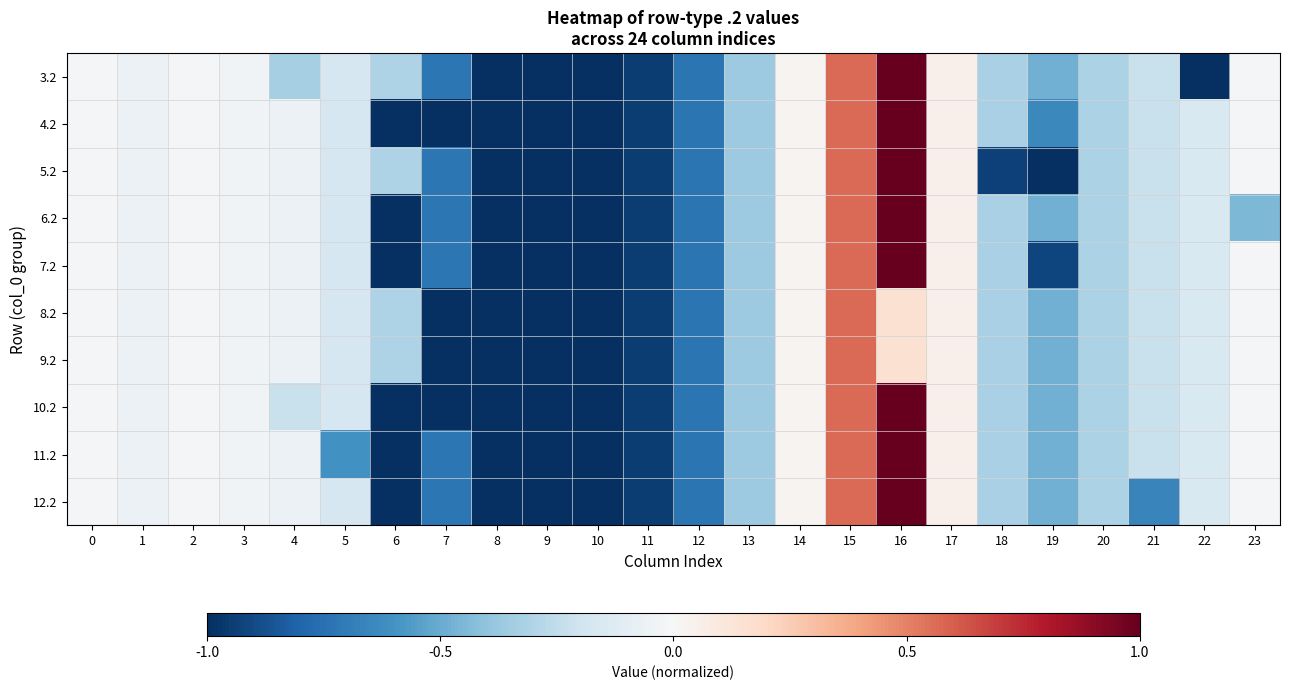

Reading left to right, transcribe all the data shown in this chart.

3.2: 0=-0.0	1=-0.1	2=-0.0	3=-0.0	4=-0.3	5=-0.2	6=-0.3	7=-0.7	8=-1.0	9=-1.0	10=-1.0	11=-0.9	12=-0.7	13=-0.4	14=0.0	15=0.6	16=1.0	17=0.1	18=-0.3	19=-0.5	20=-0.3	21=-0.2	22=-1.0	23=-0.0
4.2: 0=-0.0	1=-0.1	2=-0.0	3=-0.0	4=-0.1	5=-0.2	6=-1.0	7=-1.0	8=-1.0	9=-1.0	10=-1.0	11=-0.9	12=-0.7	13=-0.4	14=0.0	15=0.6	16=1.0	17=0.1	18=-0.3	19=-0.6	20=-0.3	21=-0.2	22=-0.1	23=-0.0
5.2: 0=-0.0	1=-0.1	2=-0.0	3=-0.0	4=-0.1	5=-0.2	6=-0.3	7=-0.7	8=-1.0	9=-1.0	10=-1.0	11=-0.9	12=-0.7	13=-0.4	14=0.0	15=0.6	16=1.0	17=0.1	18=-0.9	19=-1.0	20=-0.3	21=-0.2	22=-0.1	23=-0.0
6.2: 0=-0.0	1=-0.1	2=-0.0	3=-0.0	4=-0.1	5=-0.2	6=-1.0	7=-0.7	8=-1.0	9=-1.0	10=-1.0	11=-0.9	12=-0.7	13=-0.4	14=0.0	15=0.6	16=1.0	17=0.1	18=-0.3	19=-0.5	20=-0.3	21=-0.2	22=-0.1	23=-0.4
7.2: 0=-0.0	1=-0.1	2=-0.0	3=-0.0	4=-0.1	5=-0.2	6=-1.0	7=-0.7	8=-1.0	9=-1.0	10=-1.0	11=-0.9	12=-0.7	13=-0.4	14=0.0	15=0.6	16=1.0	17=0.1	18=-0.3	19=-0.9	20=-0.3	21=-0.2	22=-0.1	23=-0.0
8.2: 0=-0.0	1=-0.1	2=-0.0	3=-0.0	4=-0.1	5=-0.2	6=-0.3	7=-1.0	8=-1.0	9=-1.0	10=-1.0	11=-0.9	12=-0.7	13=-0.4	14=0.0	15=0.6	16=0.1	17=0.1	18=-0.3	19=-0.5	20=-0.3	21=-0.2	22=-0.1	23=-0.0
9.2: 0=-0.0	1=-0.1	2=-0.0	3=-0.0	4=-0.1	5=-0.2	6=-0.3	7=-1.0	8=-1.0	9=-1.0	10=-1.0	11=-0.9	12=-0.7	13=-0.4	14=0.0	15=0.6	16=0.1	17=0.1	18=-0.3	19=-0.5	20=-0.3	21=-0.2	22=-0.1	23=-0.0
10.2: 0=-0.0	1=-0.1	2=-0.0	3=-0.0	4=-0.2	5=-0.2	6=-1.0	7=-1.0	8=-1.0	9=-1.0	10=-1.0	11=-0.9	12=-0.7	13=-0.4	14=0.0	15=0.6	16=1.0	17=0.1	18=-0.3	19=-0.5	20=-0.3	21=-0.2	22=-0.1	23=-0.0
11.2: 0=-0.0	1=-0.1	2=-0.0	3=-0.0	4=-0.1	5=-0.6	6=-1.0	7=-0.7	8=-1.0	9=-1.0	10=-1.0	11=-0.9	12=-0.7	13=-0.4	14=0.0	15=0.6	16=1.0	17=0.1	18=-0.3	19=-0.5	20=-0.3	21=-0.2	22=-0.1	23=-0.0
12.2: 0=-0.0	1=-0.1	2=-0.0	3=-0.0	4=-0.1	5=-0.2	6=-1.0	7=-0.7	8=-1.0	9=-1.0	10=-1.0	11=-0.9	12=-0.7	13=-0.4	14=0.0	15=0.6	16=1.0	17=0.1	18=-0.3	19=-0.5	20=-0.3	21=-0.7	22=-0.1	23=-0.0